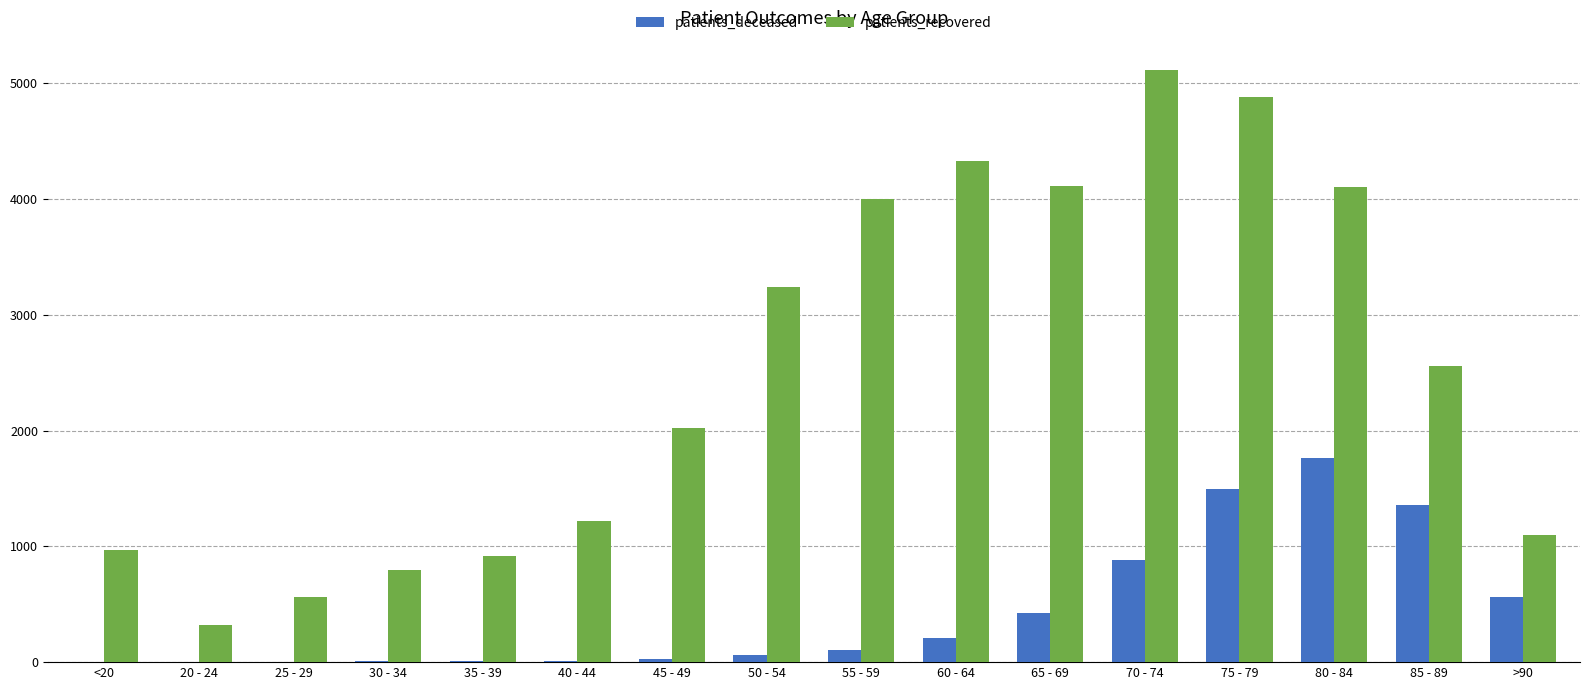

What is the maximum value for patients_recovered?

5112